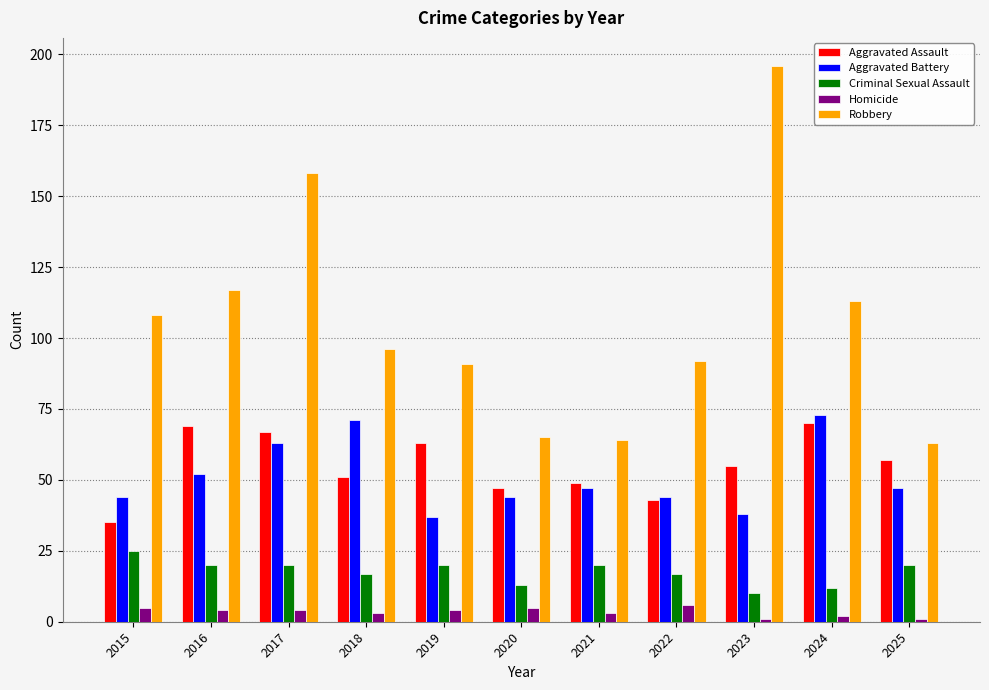

Reading left to right, extract all data points from this chart.

Aggravated Assault: 35	69	67	51	63	47	49	43	55	70	57
Aggravated Battery: 44	52	63	71	37	44	47	44	38	73	47
Criminal Sexual Assault: 25	20	20	17	20	13	20	17	10	12	20
Homicide: 5	4	4	3	4	5	3	6	1	2	1
Robbery: 108	117	158	96	91	65	64	92	196	113	63